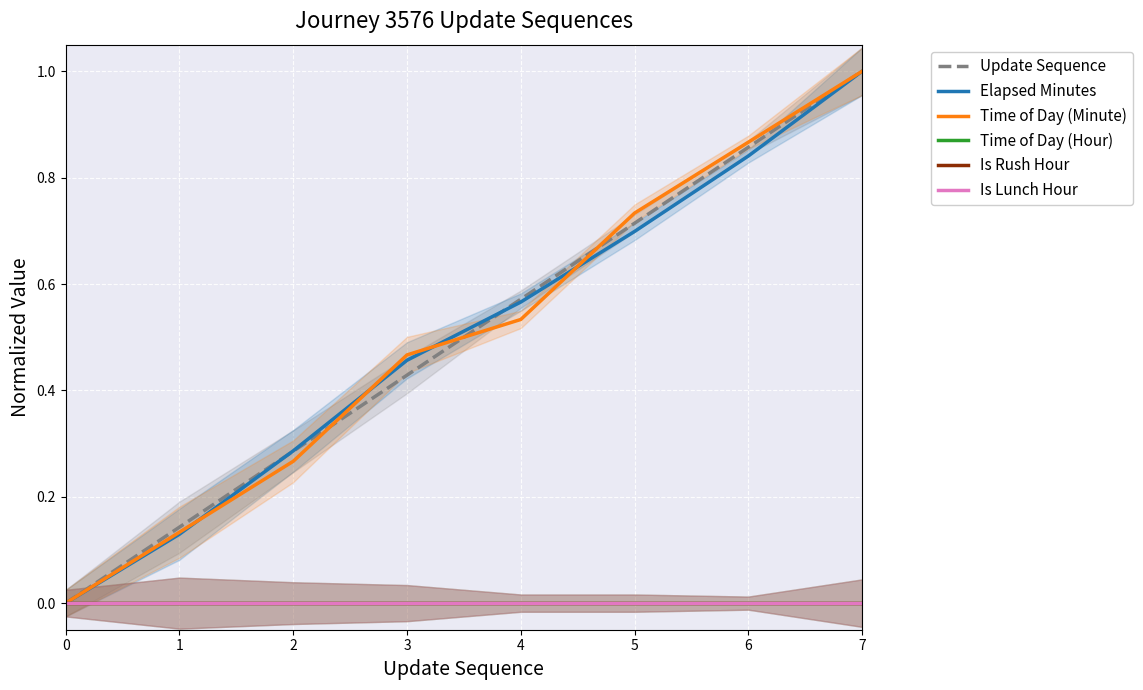

What is the average value of the Update Sequence series?

0.5